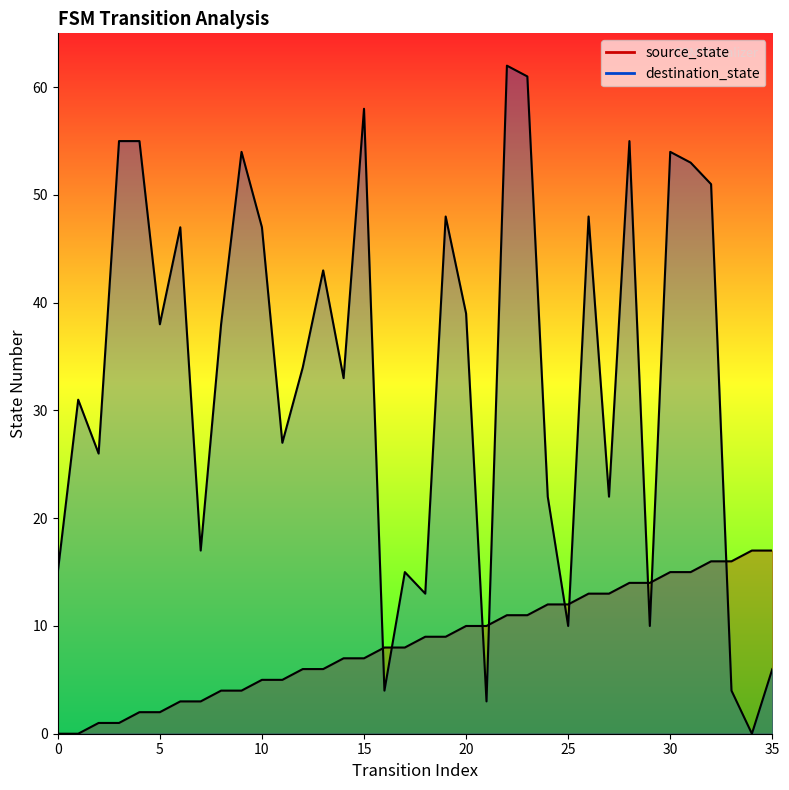

Which series has the largest Y range (max minus min)?

destination_state